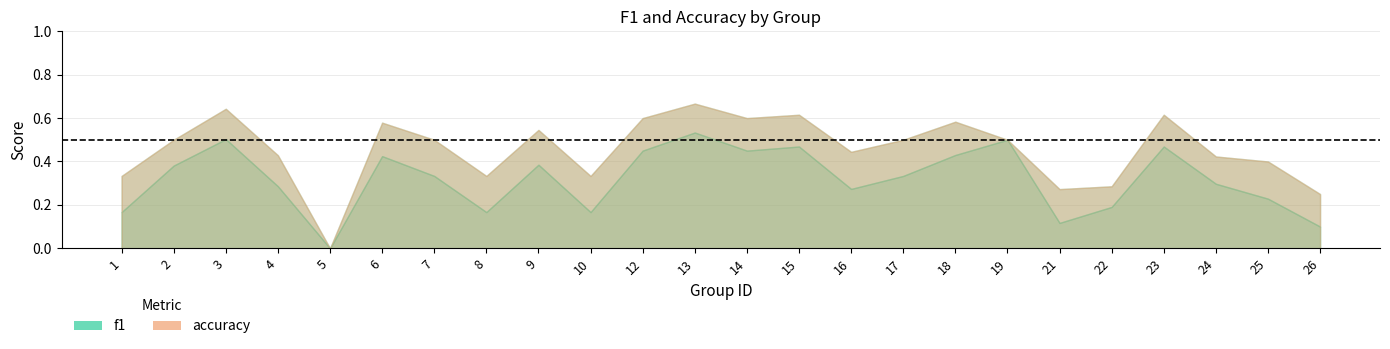

At which category does f1 reach its first local valley?

5